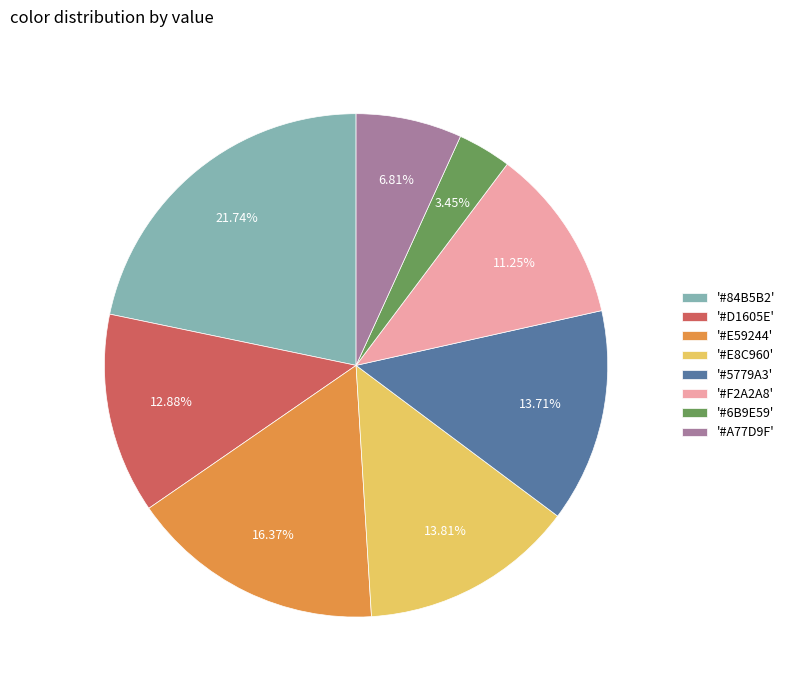

How many segments does this pie chart have?

8